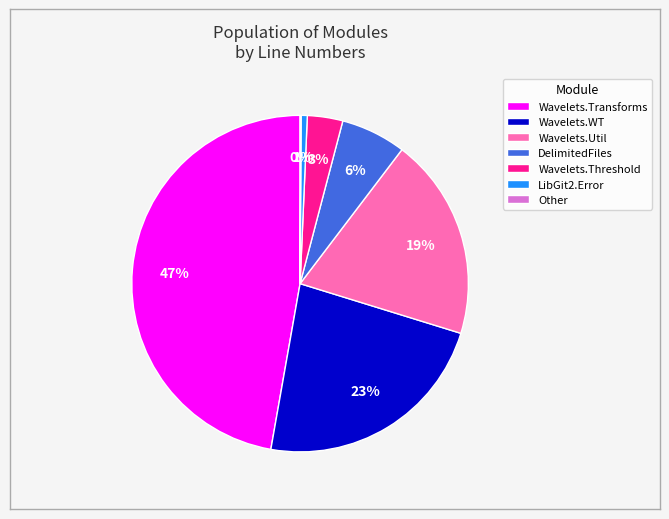

Approximately how many times larger is the value at Wavelets.WT compared to Wavelets.Util?

1.2